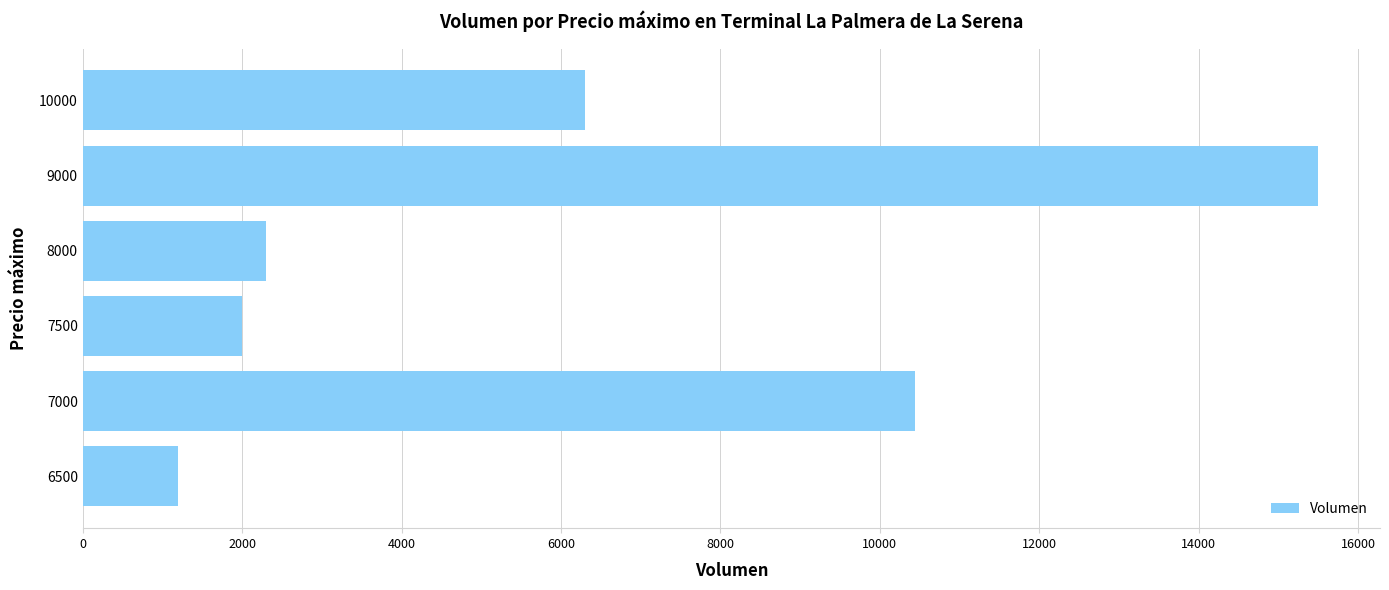

The chart shows a value of 21083 at 9000. True or false?

False